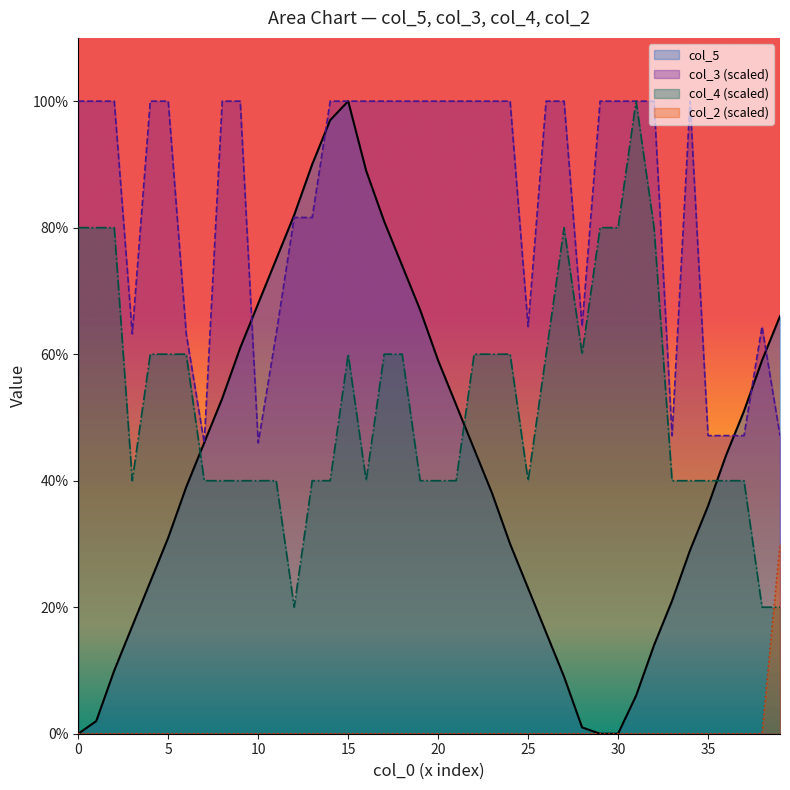

Which series has the largest range (max minus min)?

col_5